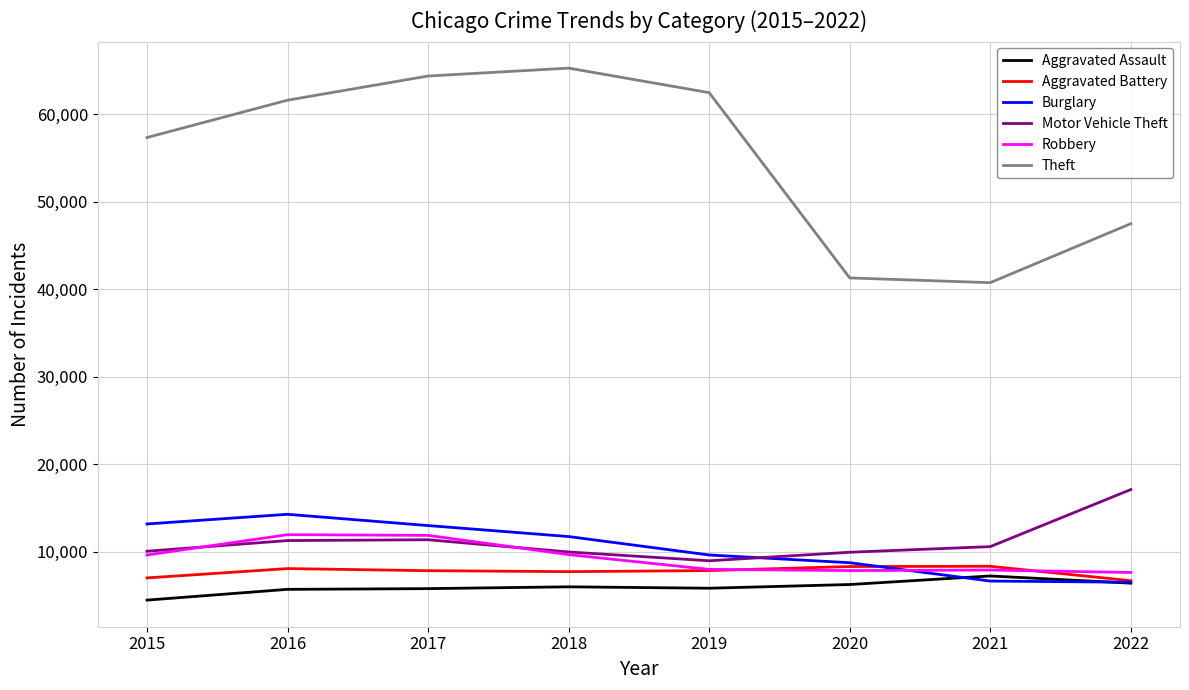

Which series has the largest total across all categories?

Theft